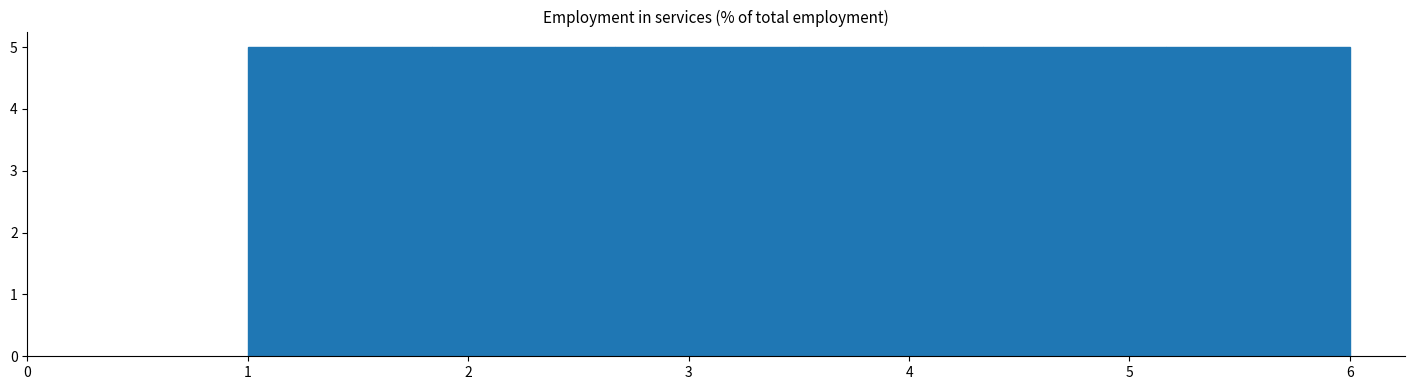

Reading left to right, transcribe this chart: for each bar, give the range it covers on the x-axis and its height. Neither the bar edges nor the heights are printed on the chart, so give them approximately, as read against the axes.

1.0 to 1.8: 5
1.8 to 2.7: 5
2.7 to 3.5: 5
3.5 to 4.3: 5
4.3 to 5.2: 5
5.2 to 6.0: 5